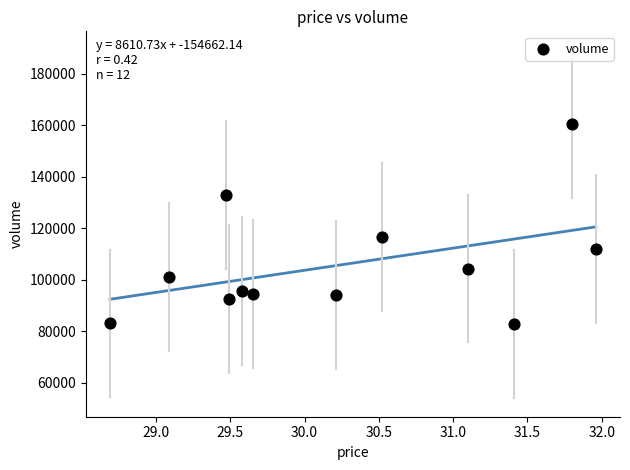

What Y value in the scatter plot is closest to 121643?

116511